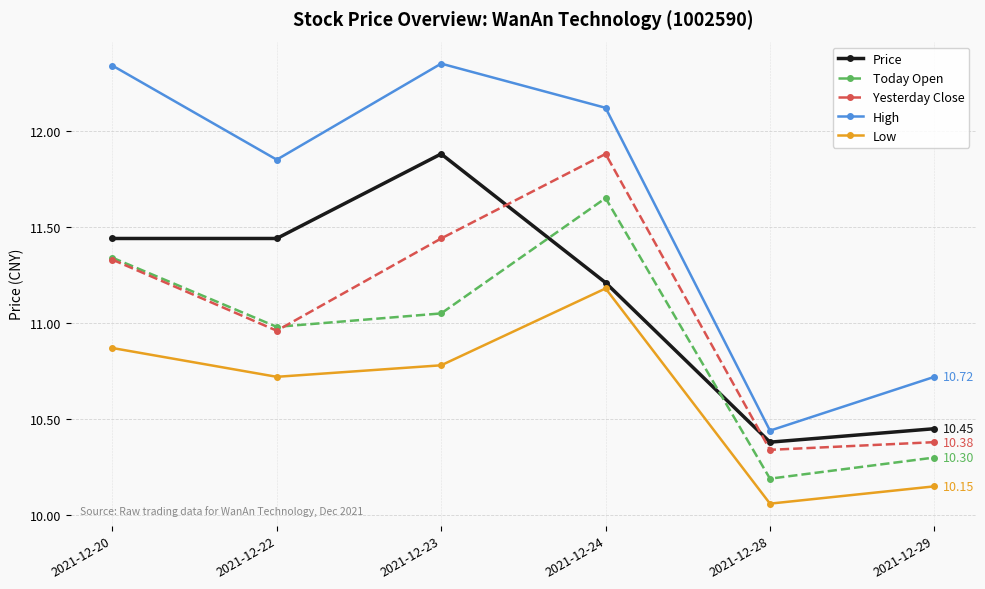

True or false: Yesterday Close and Low cross at least once.

False